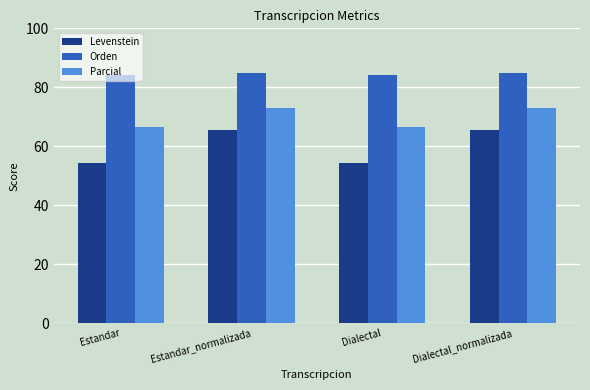

What is the spread (max minus min) of values at Dialectal?

30.1